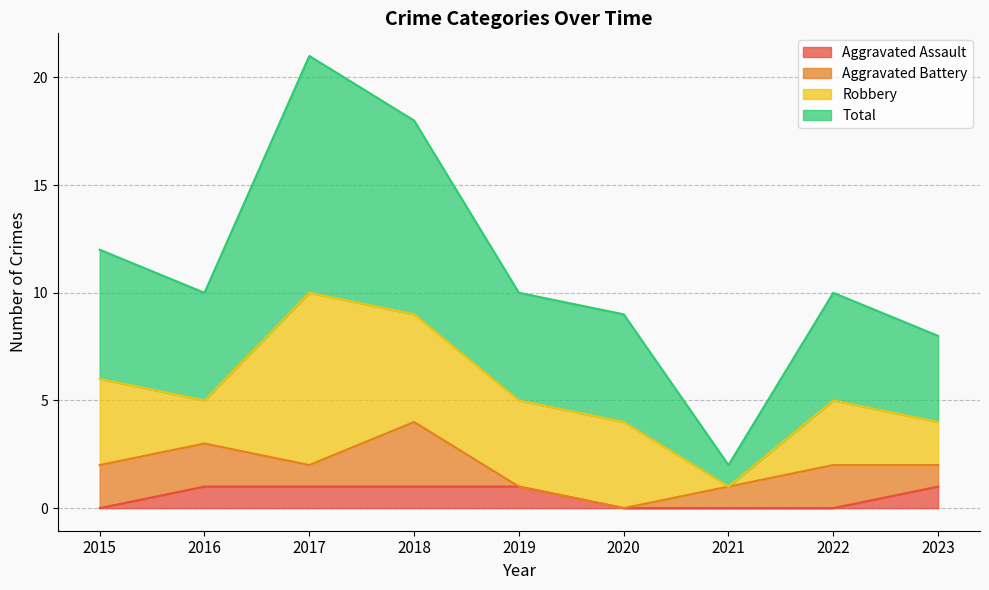

Does the chart have visible grid lines?

Yes